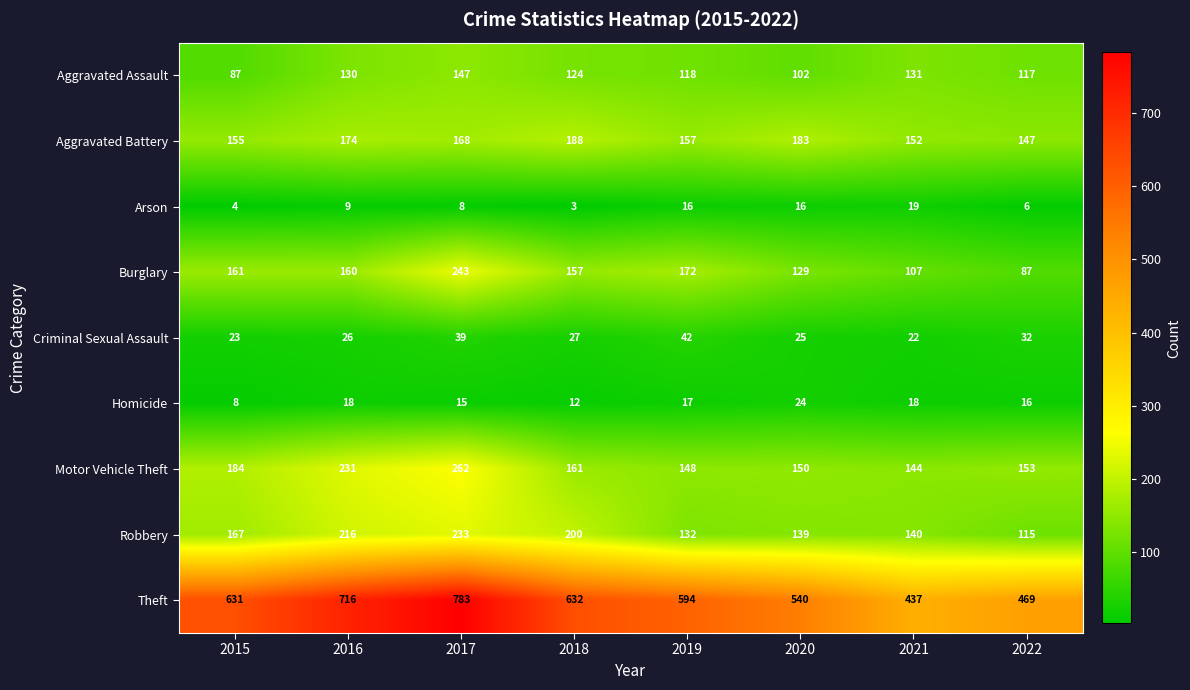

Rank the series by their maximum value, from highest to lowest.

Theft, Motor Vehicle Theft, Burglary, Robbery, Aggravated Battery, Aggravated Assault, Criminal Sexual Assault, Homicide, Arson